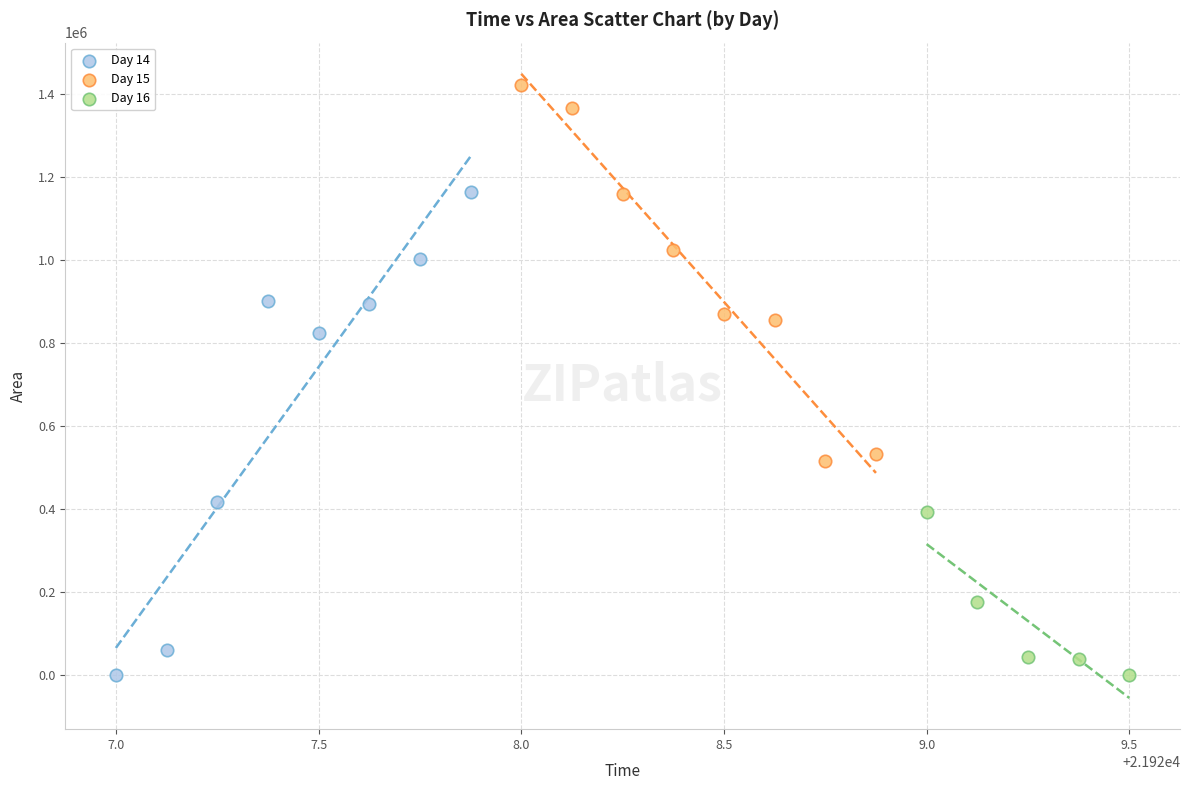

Which series has the largest Y range (max minus min)?

Day 14